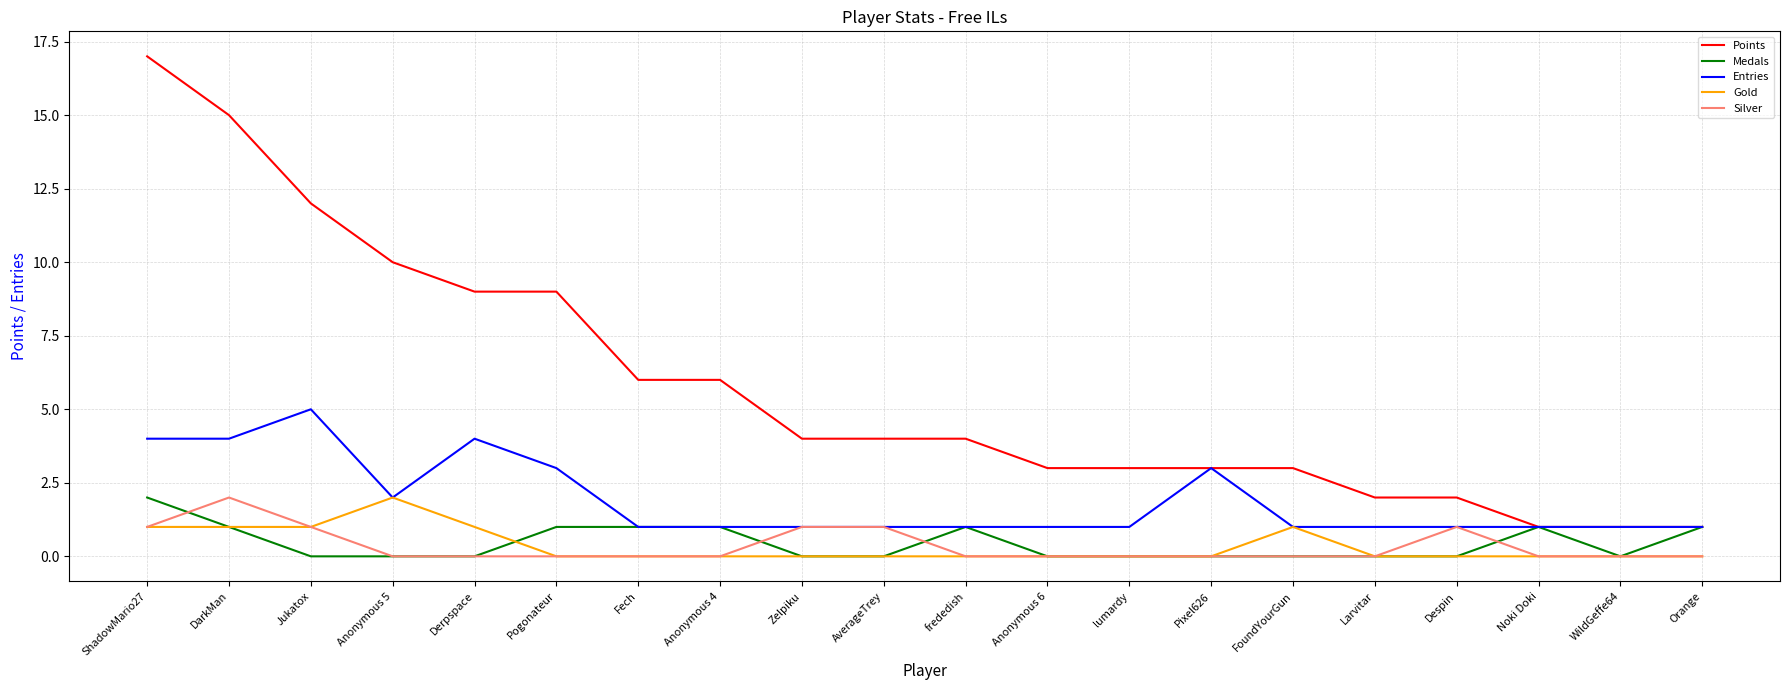

Reading right to left, what are all the values shown in this chart?

Points: Orange=1	WildGeffe64=1	Noki Doki=1	Despin=2	Larvitar=2	FoundYourGun=3	Pixel626=3	lumardy=3	Anonymous 6=3	frededish=4	AverageTrey=4	Zelpiku=4	Anonymous 4=6	Fech=6	Pogonateur=9	Derpspace=9	Anonymous 5=10	Jukatox=12	DarkMan=15	ShadowMario27=17
Medals: Orange=1	WildGeffe64=0	Noki Doki=1	Despin=0	Larvitar=0	FoundYourGun=0	Pixel626=0	lumardy=0	Anonymous 6=0	frededish=1	AverageTrey=0	Zelpiku=0	Anonymous 4=1	Fech=1	Pogonateur=1	Derpspace=0	Anonymous 5=0	Jukatox=0	DarkMan=1	ShadowMario27=2
Entries: Orange=1	WildGeffe64=1	Noki Doki=1	Despin=1	Larvitar=1	FoundYourGun=1	Pixel626=3	lumardy=1	Anonymous 6=1	frededish=1	AverageTrey=1	Zelpiku=1	Anonymous 4=1	Fech=1	Pogonateur=3	Derpspace=4	Anonymous 5=2	Jukatox=5	DarkMan=4	ShadowMario27=4
Gold: Orange=0	WildGeffe64=0	Noki Doki=0	Despin=0	Larvitar=0	FoundYourGun=1	Pixel626=0	lumardy=0	Anonymous 6=0	frededish=0	AverageTrey=0	Zelpiku=0	Anonymous 4=0	Fech=0	Pogonateur=0	Derpspace=1	Anonymous 5=2	Jukatox=1	DarkMan=1	ShadowMario27=1
Silver: Orange=0	WildGeffe64=0	Noki Doki=0	Despin=1	Larvitar=0	FoundYourGun=0	Pixel626=0	lumardy=0	Anonymous 6=0	frededish=0	AverageTrey=1	Zelpiku=1	Anonymous 4=0	Fech=0	Pogonateur=0	Derpspace=0	Anonymous 5=0	Jukatox=1	DarkMan=2	ShadowMario27=1